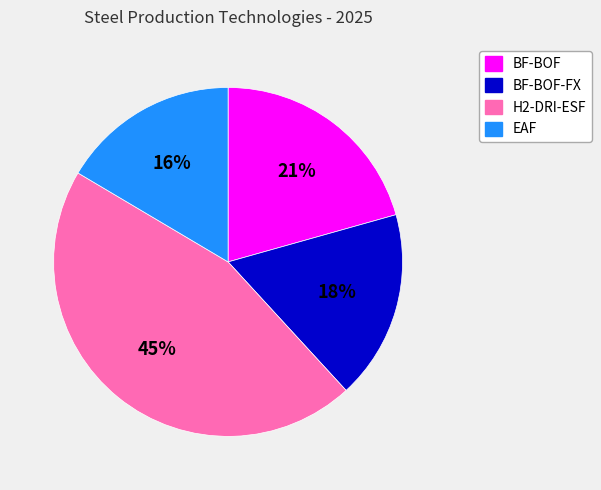

What percentage is the EAF slice, to the nearest percent?

16%